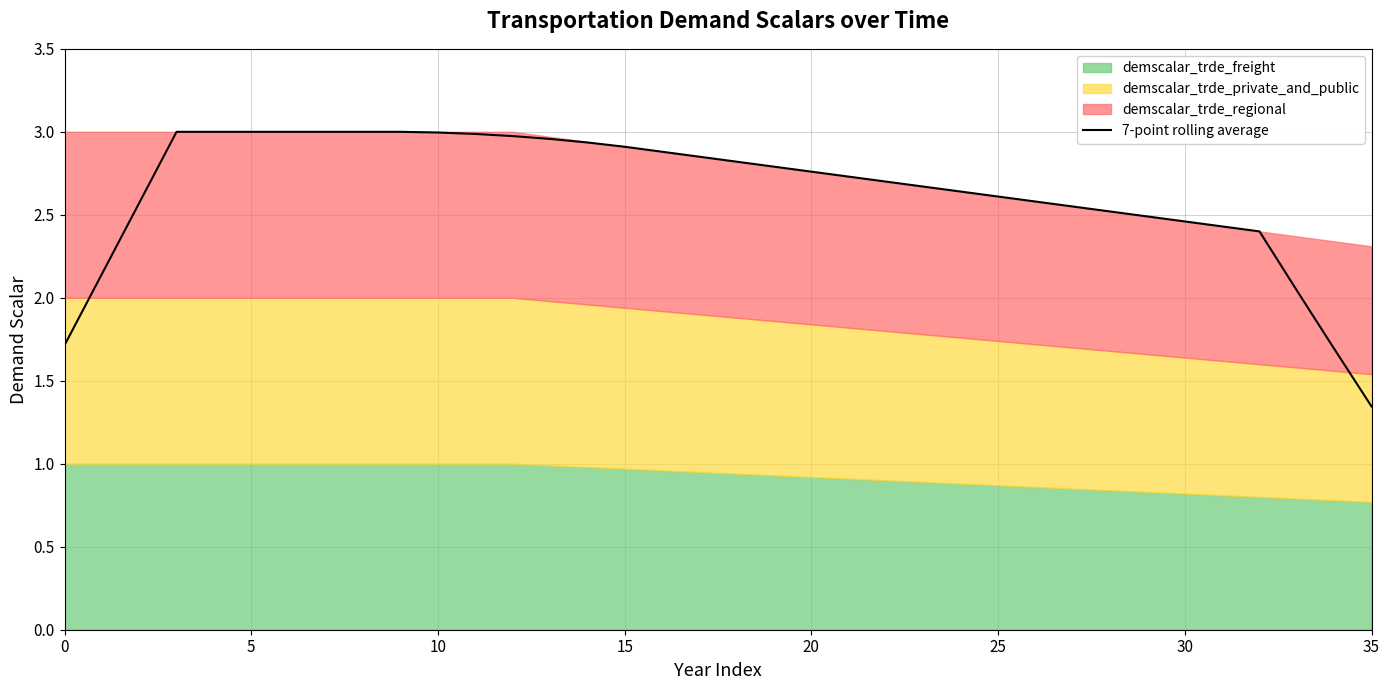

True or false: the data has more than 2 interior local peaks.

False